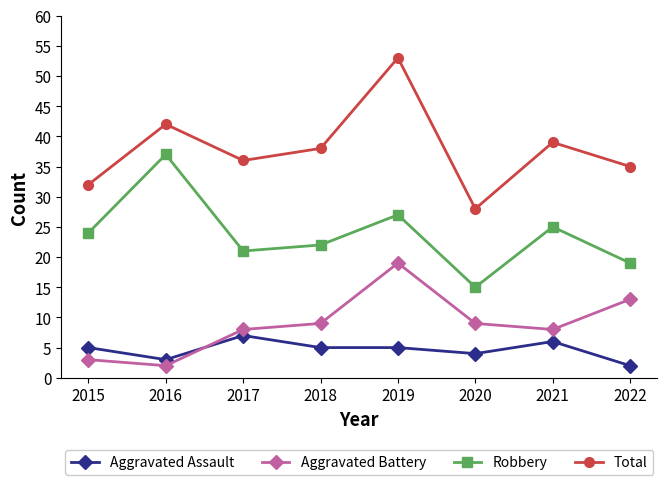

What is the highest value of the Aggravated Battery series?

19